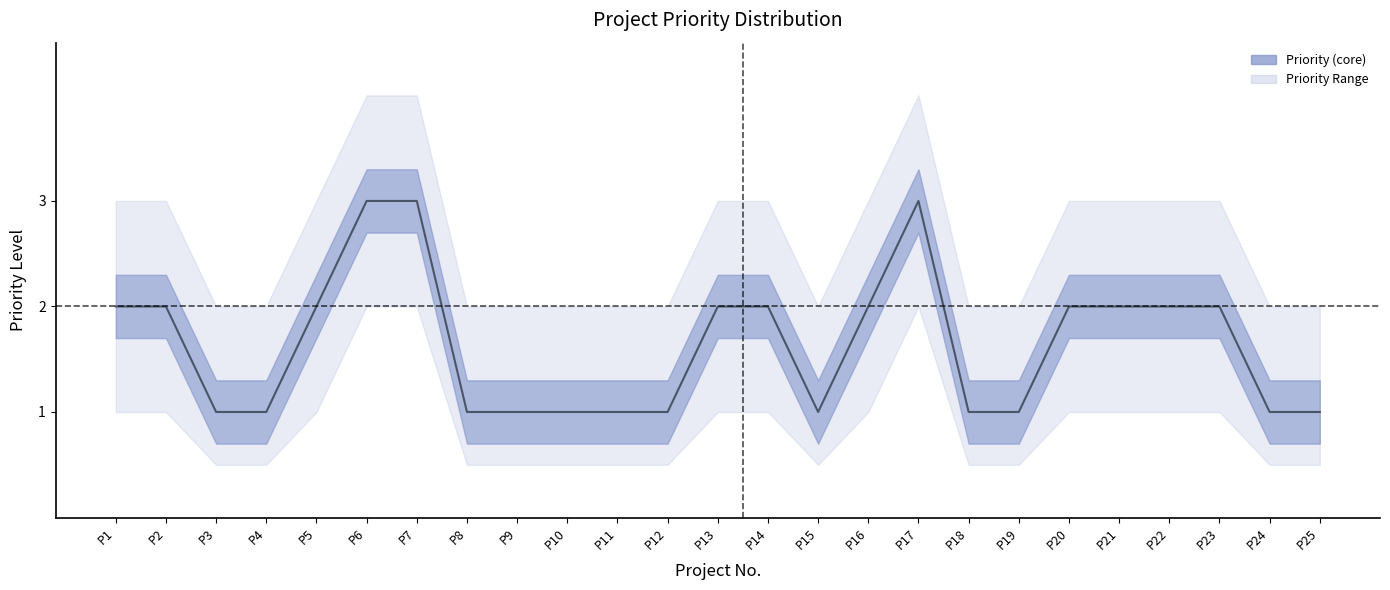

True or false: the data has more than 2 interior local peaks.

False